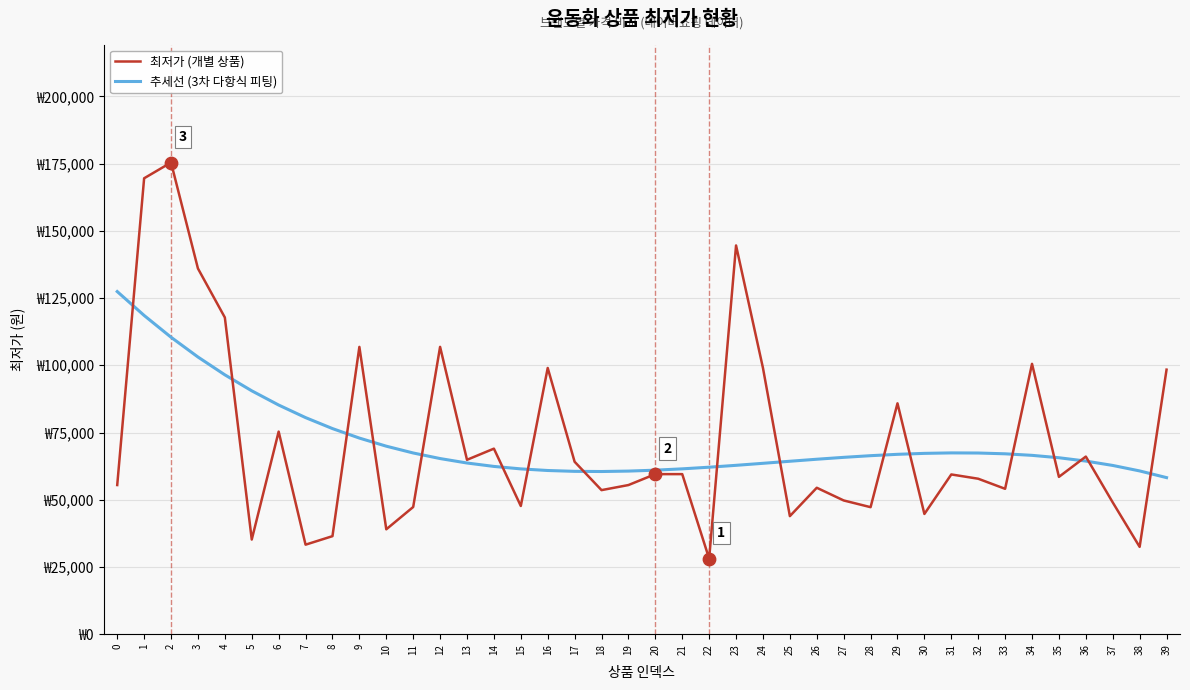

What is the total value across all series at 21?

121005.9